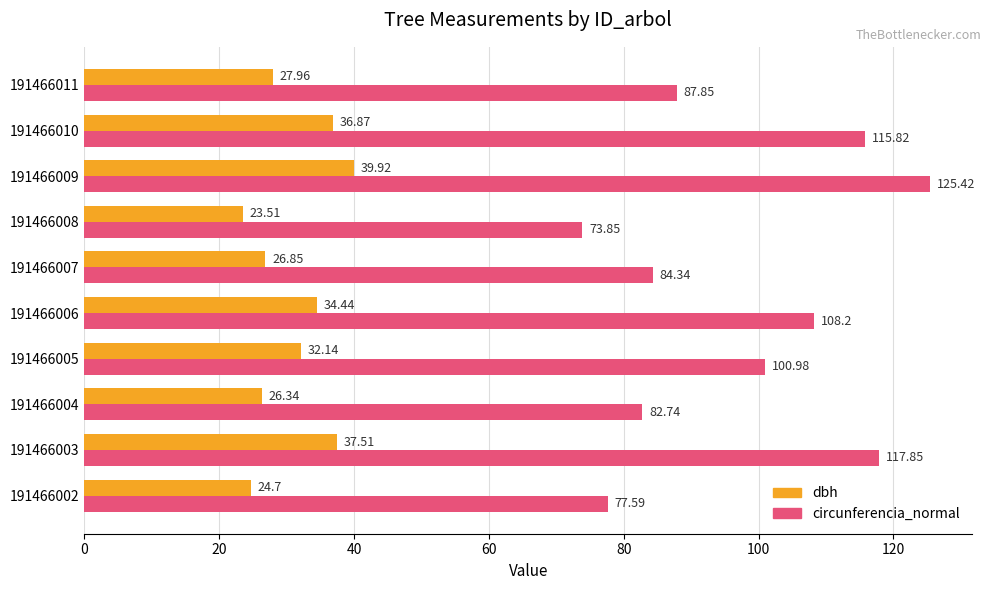

What is the total value across all series at 191466008?

97.4